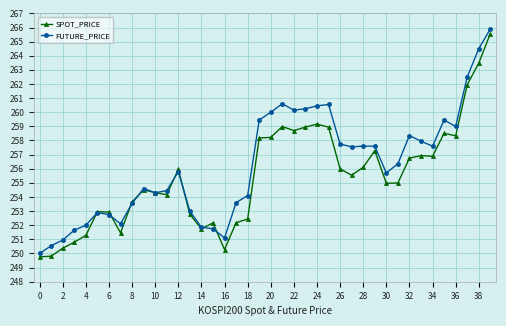

List the series in order of their overall mean, highest first.

FUTURE_PRICE, SPOT_PRICE